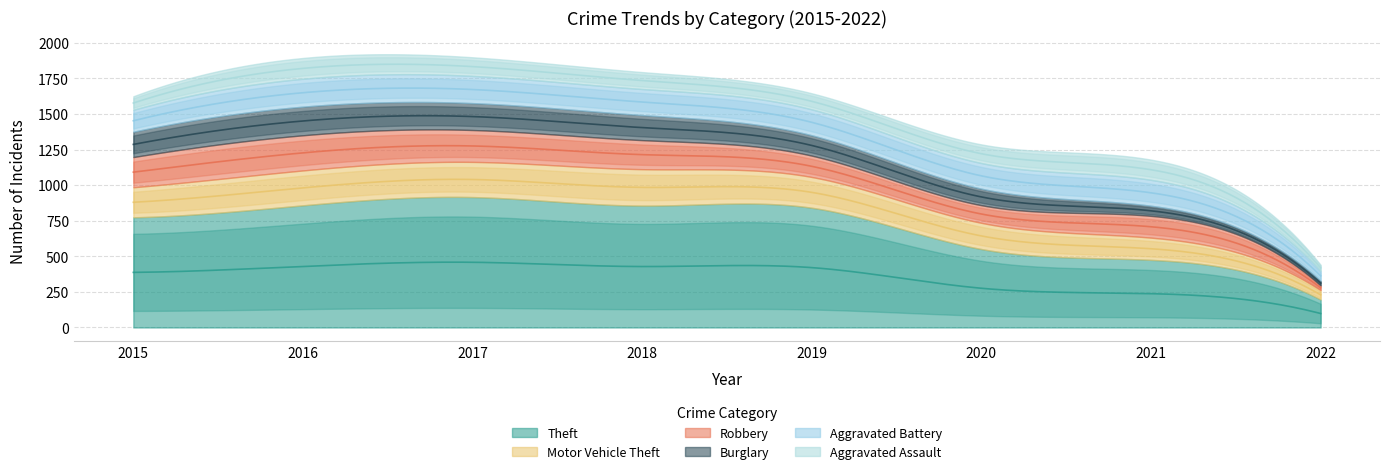

What is the minimum value for Robbery?

33